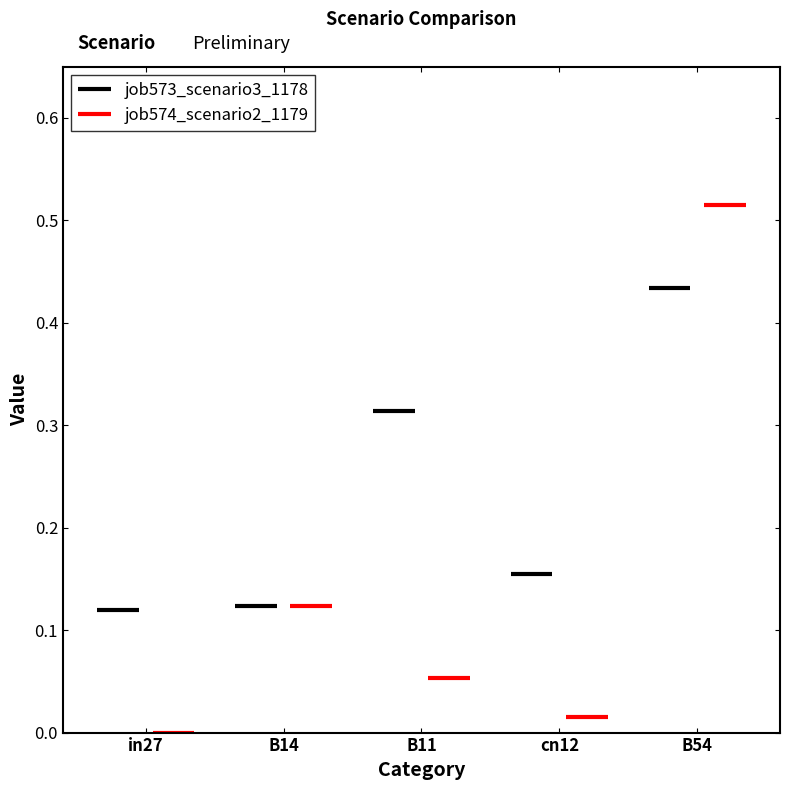

What are all the series names shown in the legend?

job573_scenario3_1178, job574_scenario2_1179